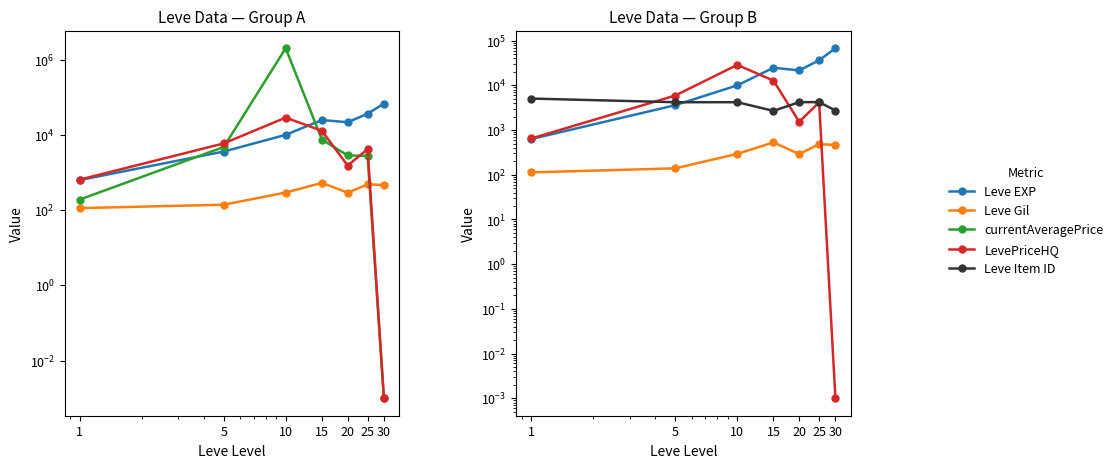

What is the sum of the currentAveragePrice values at 30 and 20?

2837.8